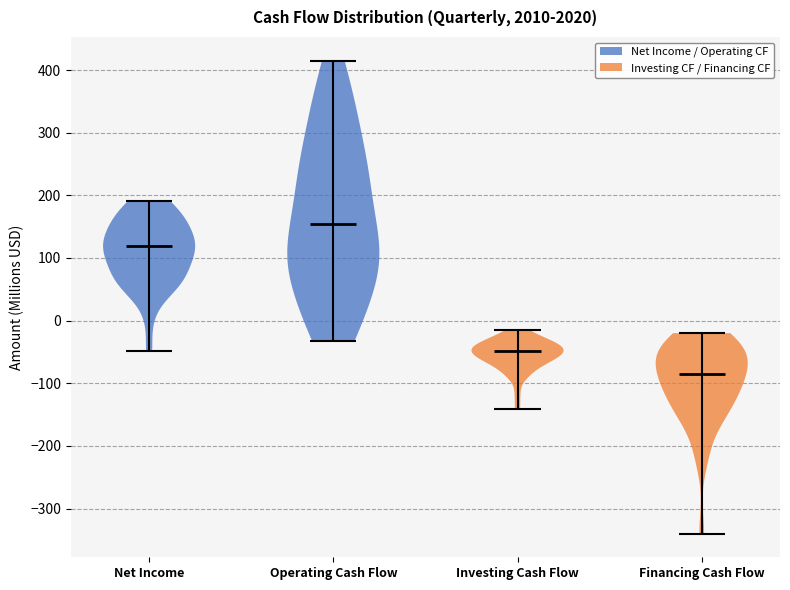

Which violin has the highest median line?

Operating Cash Flow